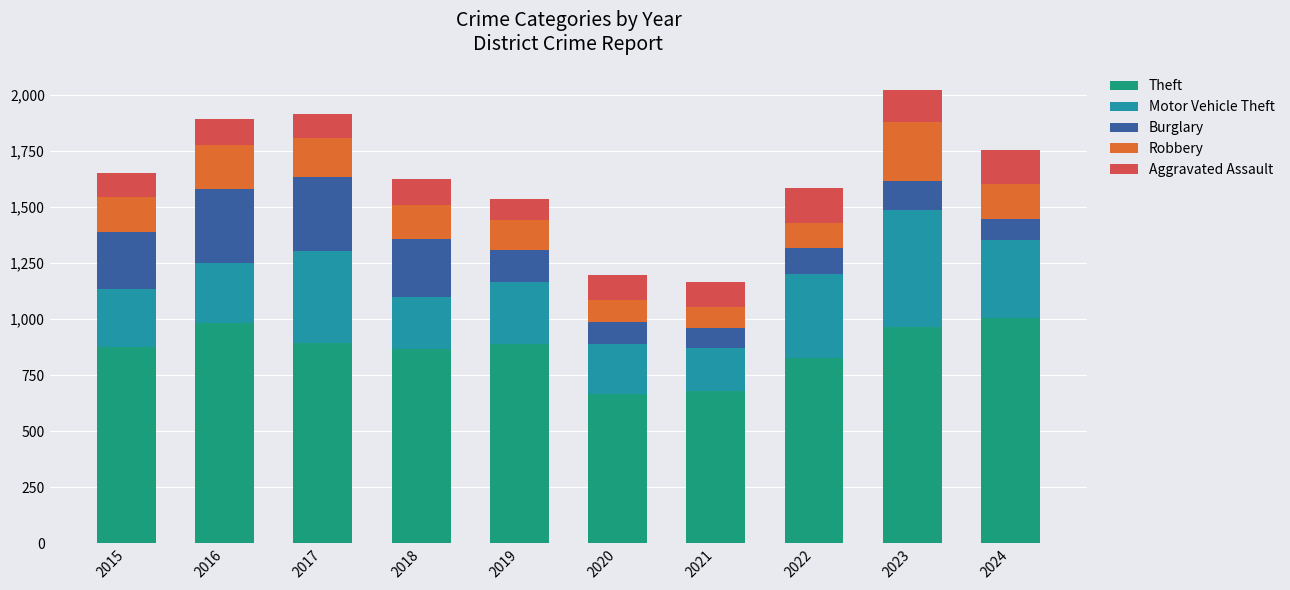

What is the lowest value of the Theft series?

666